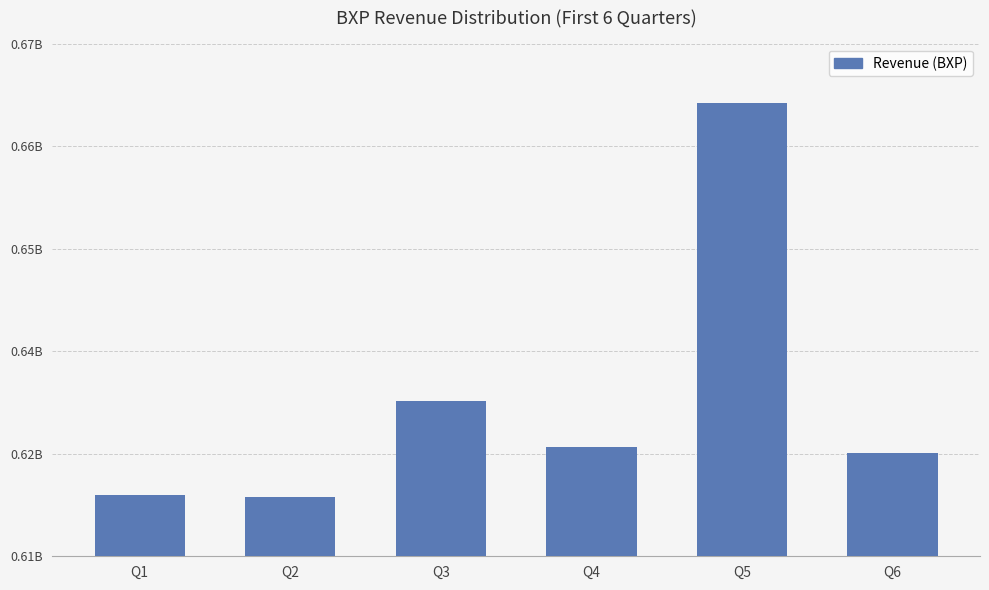

Are the bars horizontal?

No